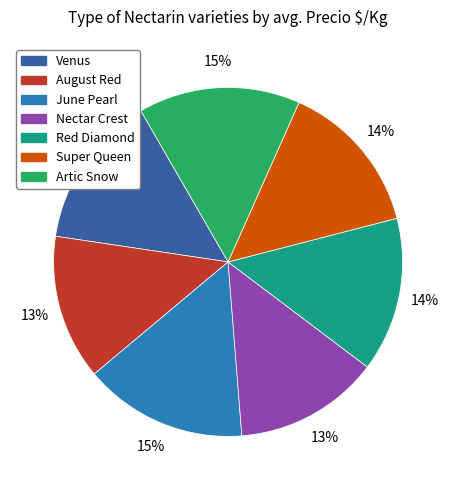

Approximately how many times larger is the value at Super Queen compared to Venus?

1.0